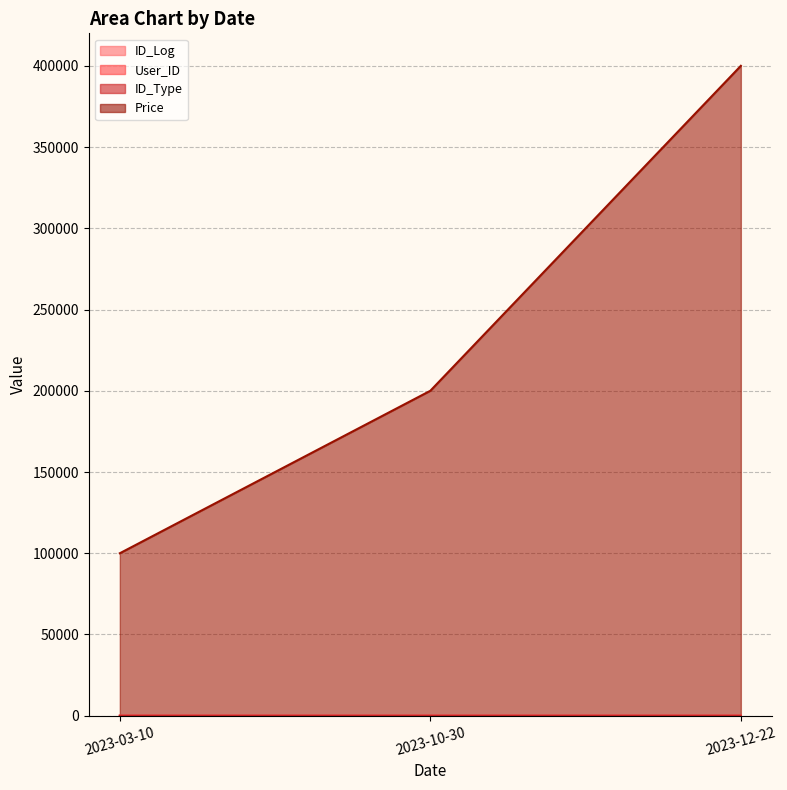

What are all the series names shown in the legend?

ID_Log, User_ID, ID_Type, Price